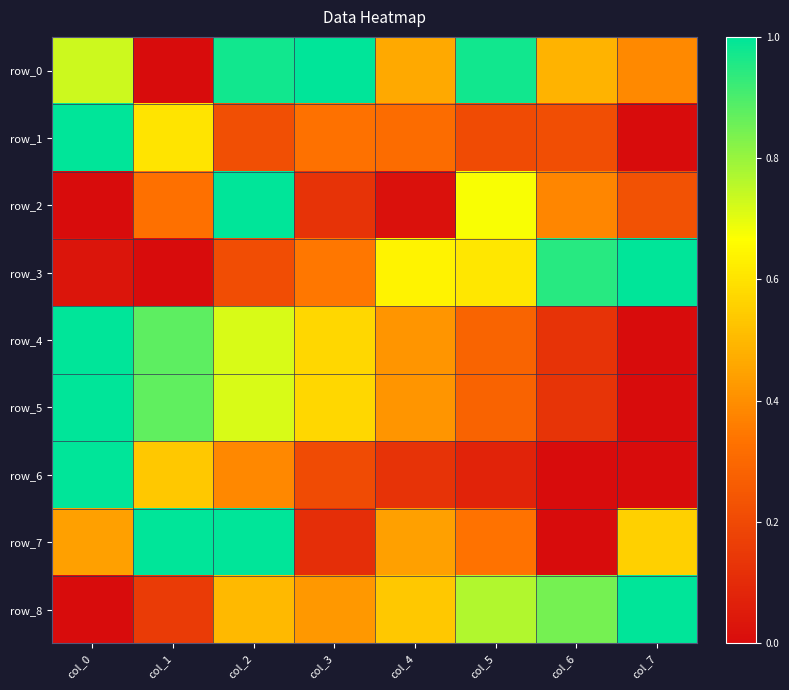

At which label is row_4 closest to 0?

col_7